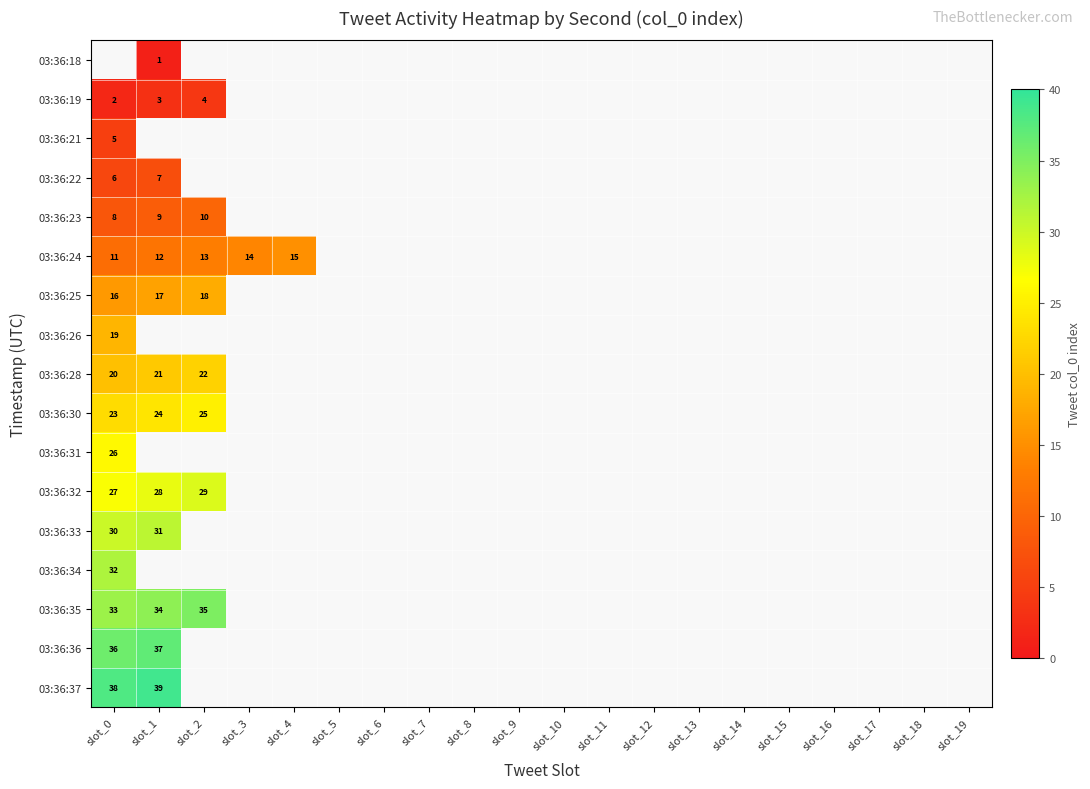

Is it true that 03:36:35 equals 52 at slot_2?

False